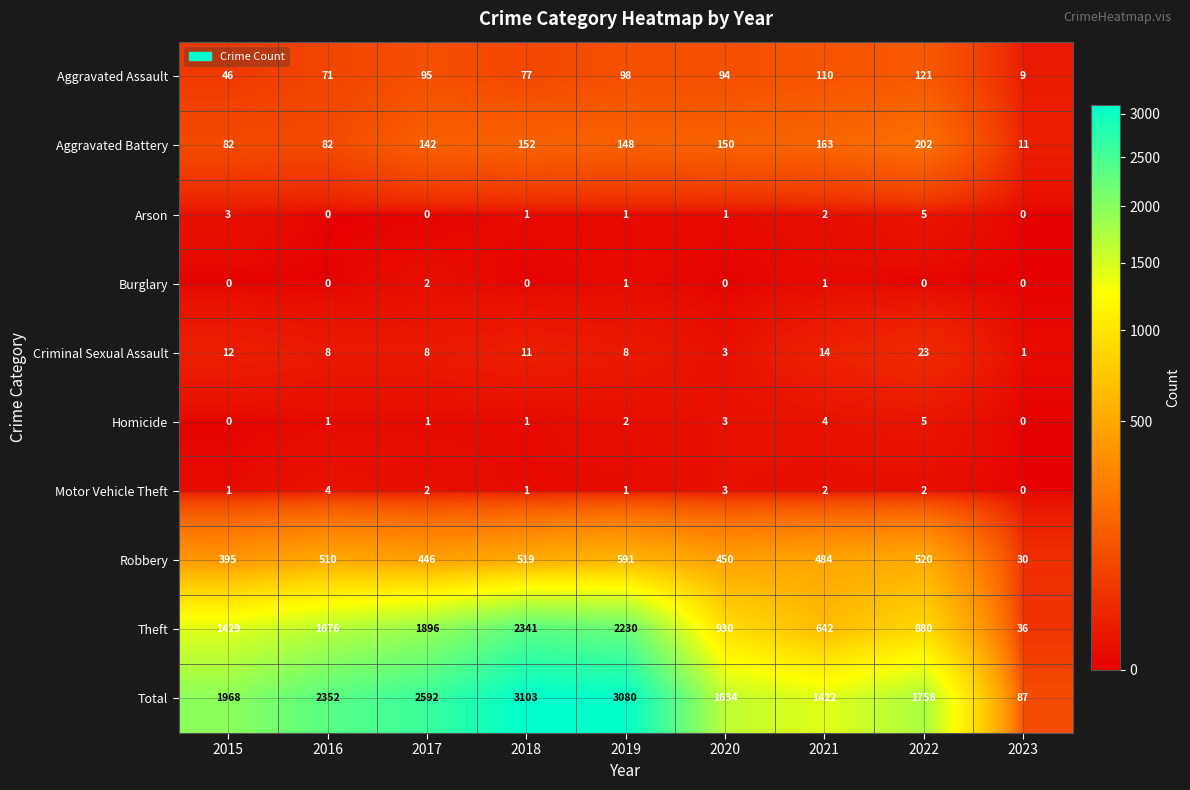

Is it true that Homicide equals 2 at 2021?

False